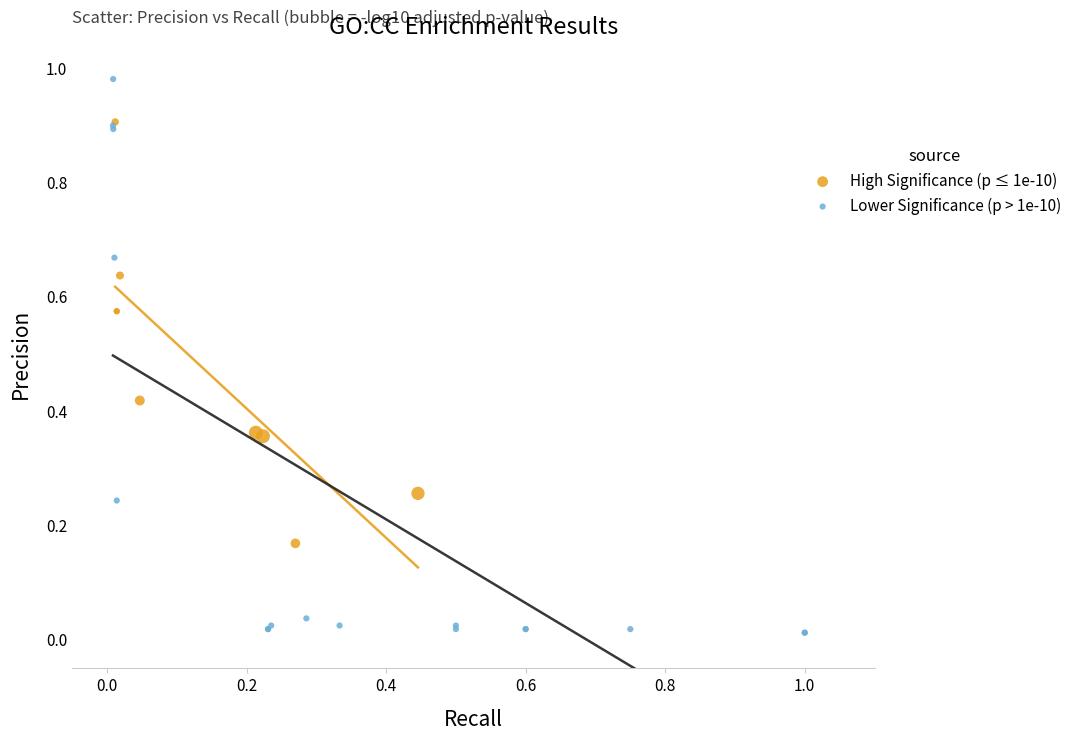

Which series contains the lowest Y value?

Lower Significance (p > 1e-10)